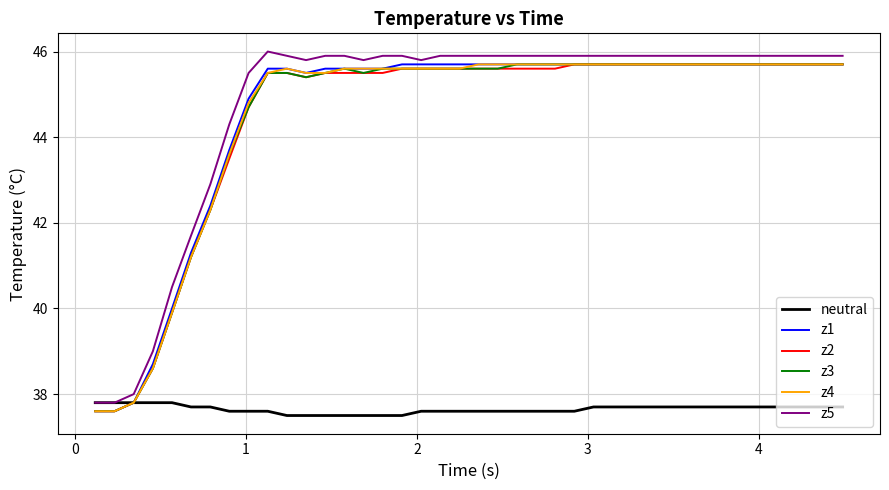

Reading left to right, extract all data points from this chart.

neutral: 37.8	37.8	37.8	37.8	37.8	37.7	37.7	37.6	37.6	37.6	37.5	37.5	37.5	37.5	37.5	37.5	37.5	37.6	37.6	37.6	37.6	37.6	37.6	37.6	37.6	37.6	37.7	37.7	37.7	37.7	37.7	37.7	37.7	37.7	37.7	37.7	37.7	37.7	37.7	37.7
z1: 37.6	37.6	37.8	38.7	40.0	41.3	42.4	43.7	44.9	45.6	45.6	45.5	45.6	45.6	45.6	45.6	45.7	45.7	45.7	45.7	45.7	45.7	45.7	45.7	45.7	45.7	45.7	45.7	45.7	45.7	45.7	45.7	45.7	45.7	45.7	45.7	45.7	45.7	45.7	45.7
z2: 37.6	37.6	37.8	38.6	39.9	41.2	42.3	43.5	44.7	45.5	45.5	45.4	45.5	45.5	45.5	45.5	45.6	45.6	45.6	45.6	45.6	45.6	45.6	45.6	45.6	45.7	45.7	45.7	45.7	45.7	45.7	45.7	45.7	45.7	45.7	45.7	45.7	45.7	45.7	45.7
z3: 37.6	37.6	37.8	38.6	39.9	41.2	42.3	43.6	44.7	45.5	45.5	45.4	45.5	45.6	45.5	45.6	45.6	45.6	45.6	45.6	45.6	45.6	45.7	45.7	45.7	45.7	45.7	45.7	45.7	45.7	45.7	45.7	45.7	45.7	45.7	45.7	45.7	45.7	45.7	45.7
z4: 37.6	37.6	37.8	38.6	39.9	41.2	42.3	43.6	44.8	45.5	45.6	45.5	45.5	45.6	45.6	45.6	45.6	45.6	45.6	45.6	45.7	45.7	45.7	45.7	45.7	45.7	45.7	45.7	45.7	45.7	45.7	45.7	45.7	45.7	45.7	45.7	45.7	45.7	45.7	45.7
z5: 37.8	37.8	38.0	39.0	40.5	41.7	42.9	44.3	45.5	46.0	45.9	45.8	45.9	45.9	45.8	45.9	45.9	45.8	45.9	45.9	45.9	45.9	45.9	45.9	45.9	45.9	45.9	45.9	45.9	45.9	45.9	45.9	45.9	45.9	45.9	45.9	45.9	45.9	45.9	45.9